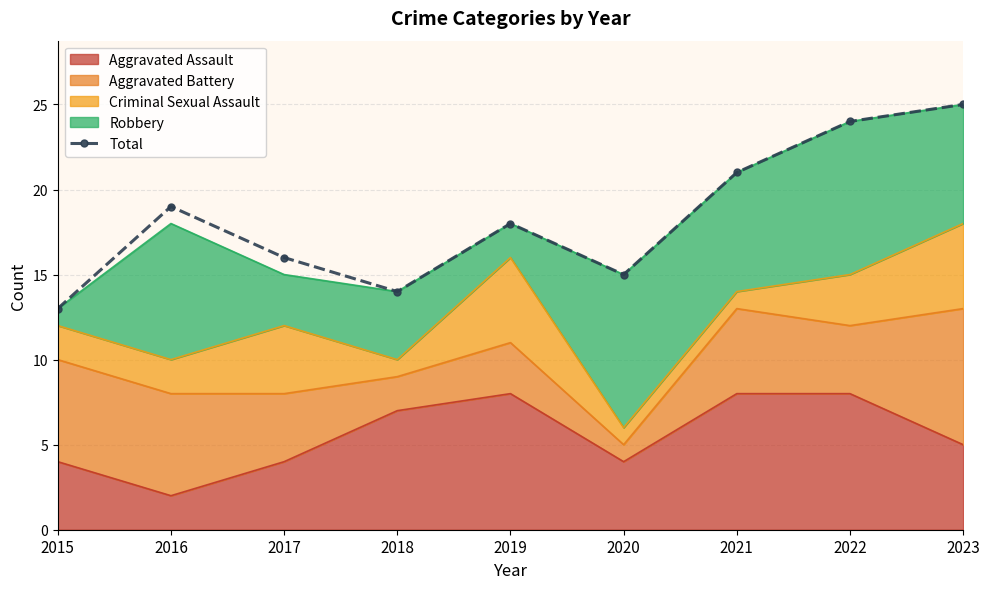

What is the difference between the second highest and second lowest values?

10